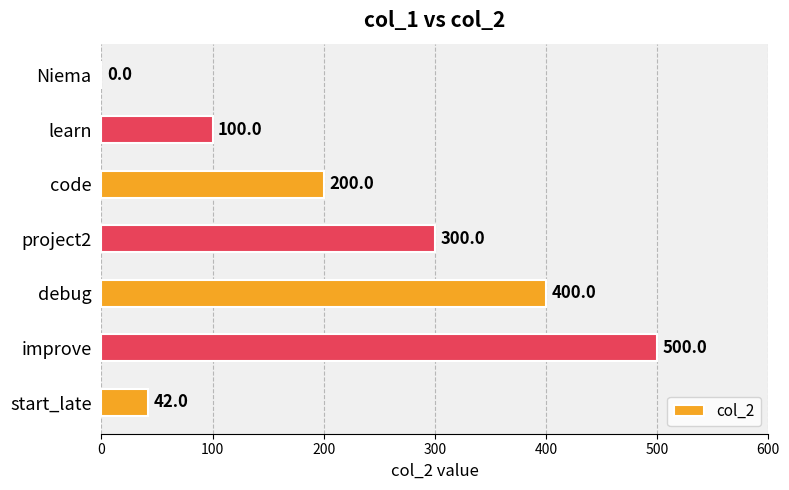

Which category has the highest value across all series?

improve